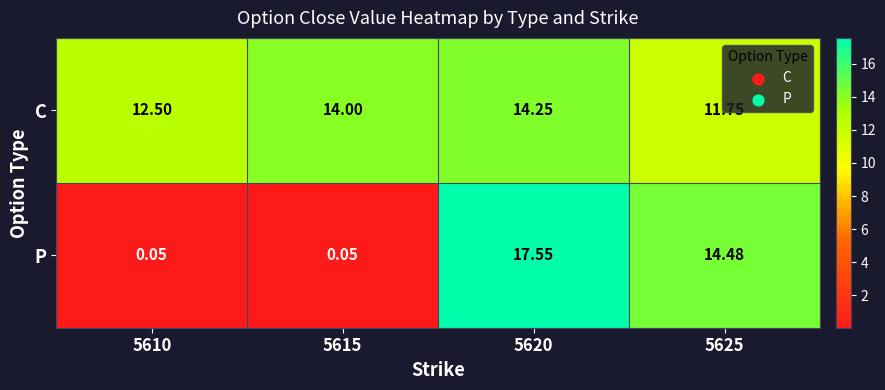

Which label corresponds to the largest value in the chart?

5620